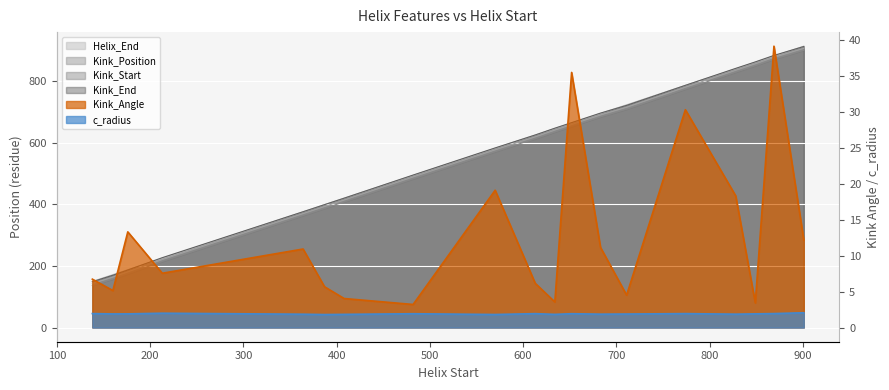

The value of c_radius at 408 is 1.8. True or false?

True